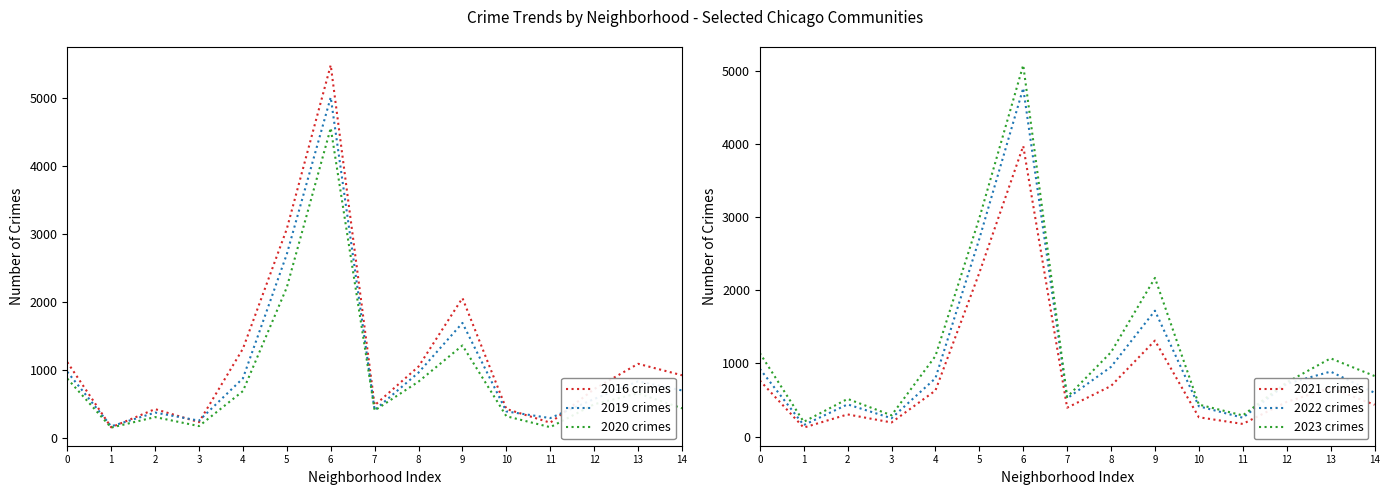

At how many categories does at least one series exceed 4327?

1